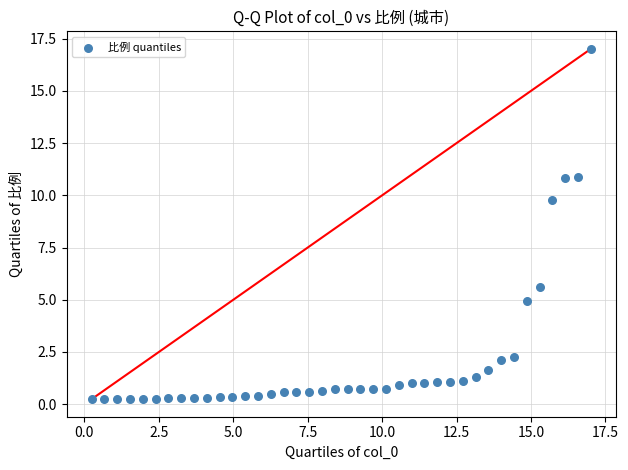

What is the range of X values (max minus min)?

16.8